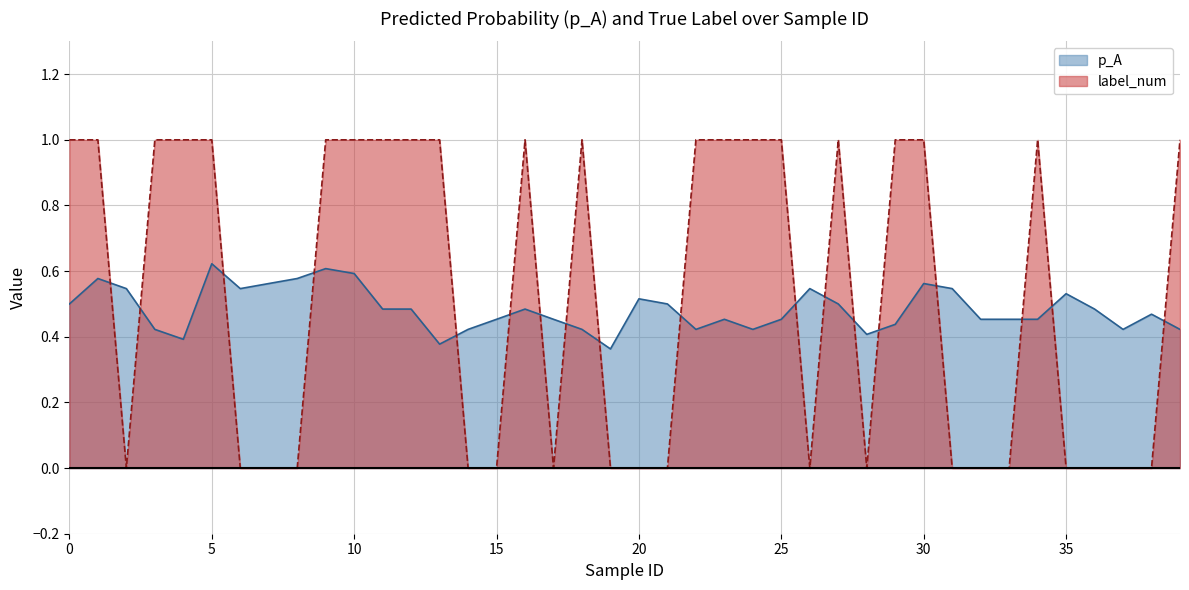

How many lines are shown in the chart?

2